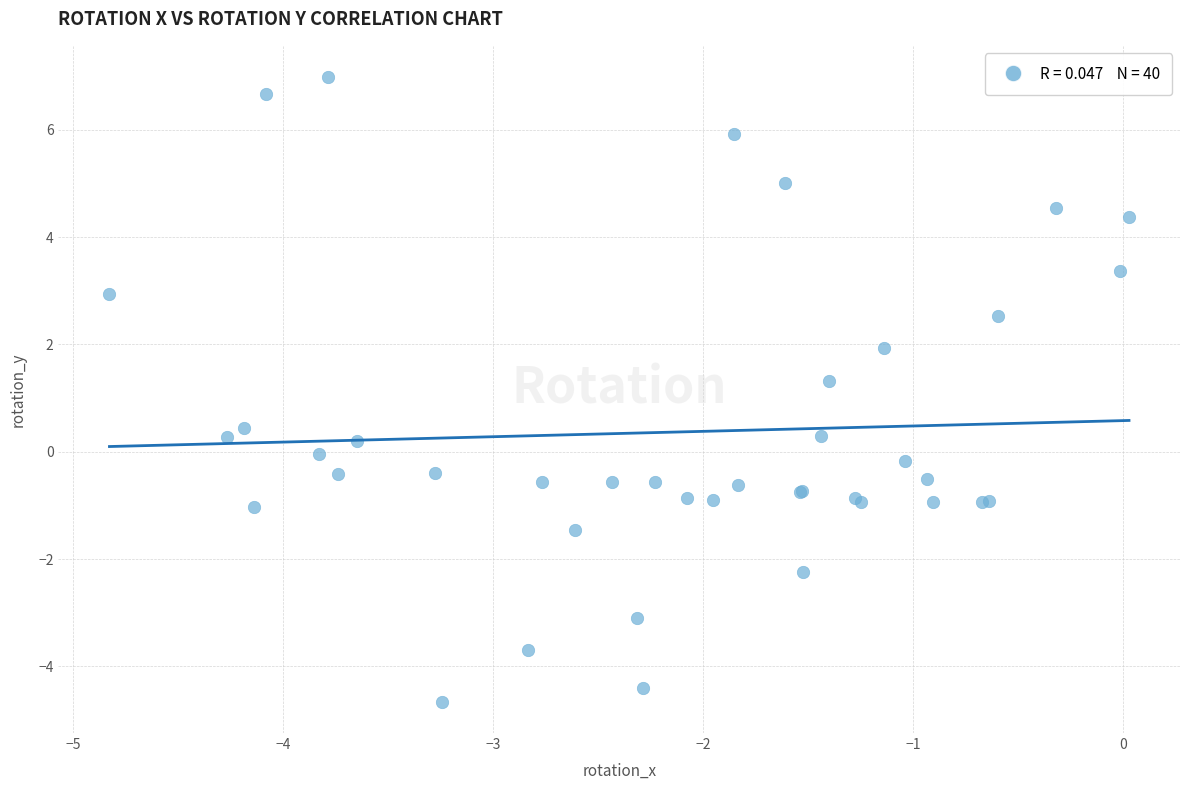

What Y value in the scatter plot is closest to 1?

1.3